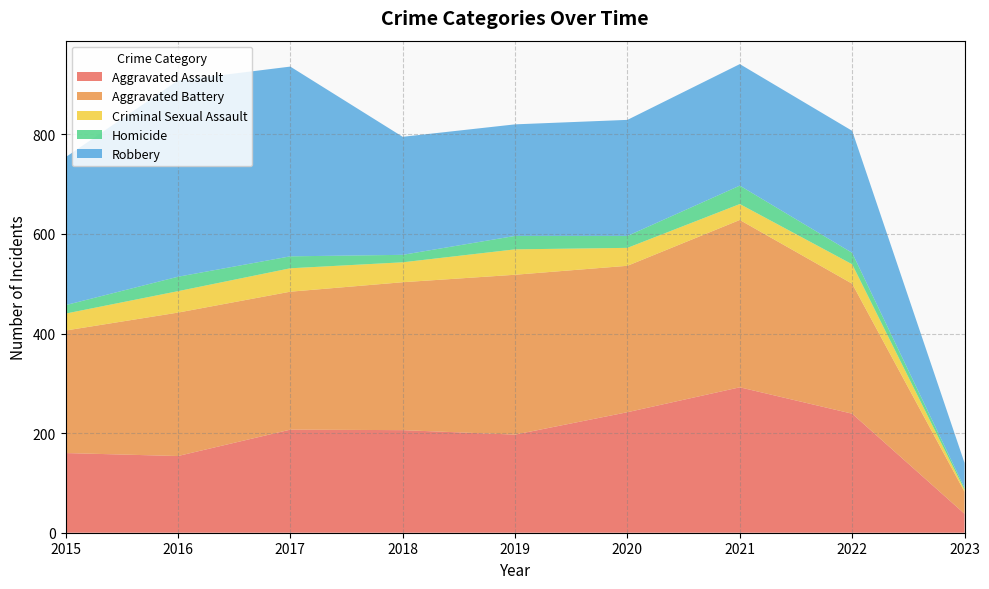

Reading left to right, extract all data points from this chart.

Aggravated Assault: 2015=160	2016=154	2017=207	2018=206	2019=197	2020=242	2021=292	2022=239	2023=38
Aggravated Battery: 2015=246	2016=288	2017=277	2018=297	2019=321	2020=294	2021=336	2022=261	2023=44
Criminal Sexual Assault: 2015=34	2016=43	2017=47	2018=40	2019=51	2020=36	2021=32	2022=39	2023=4
Homicide: 2015=17	2016=29	2017=24	2018=15	2019=27	2020=24	2021=37	2022=23	2023=4
Robbery: 2015=297	2016=394	2017=381	2018=237	2019=224	2020=233	2021=244	2022=245	2023=50